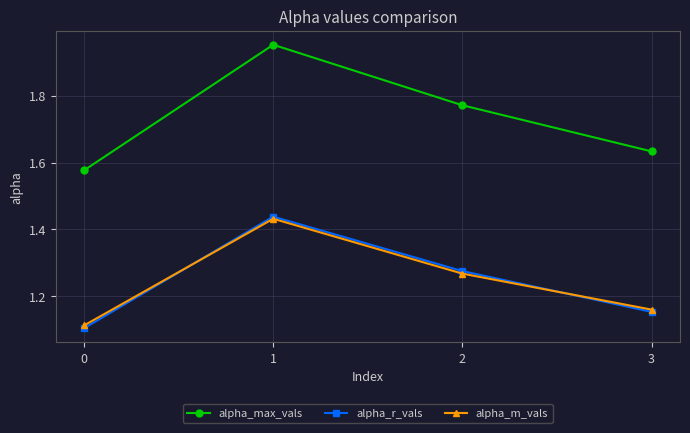

What is the difference between the highest and lowest values at 3?

0.5